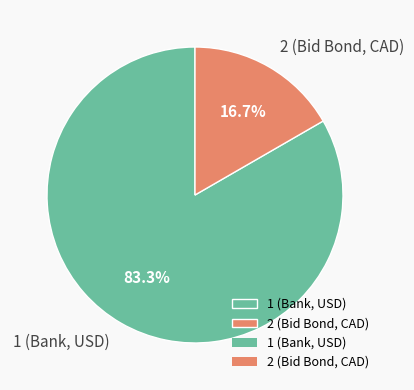

What is the total percentage of 1 (Bank, USD) and 2 (Bid Bond, CAD)?

100.0%